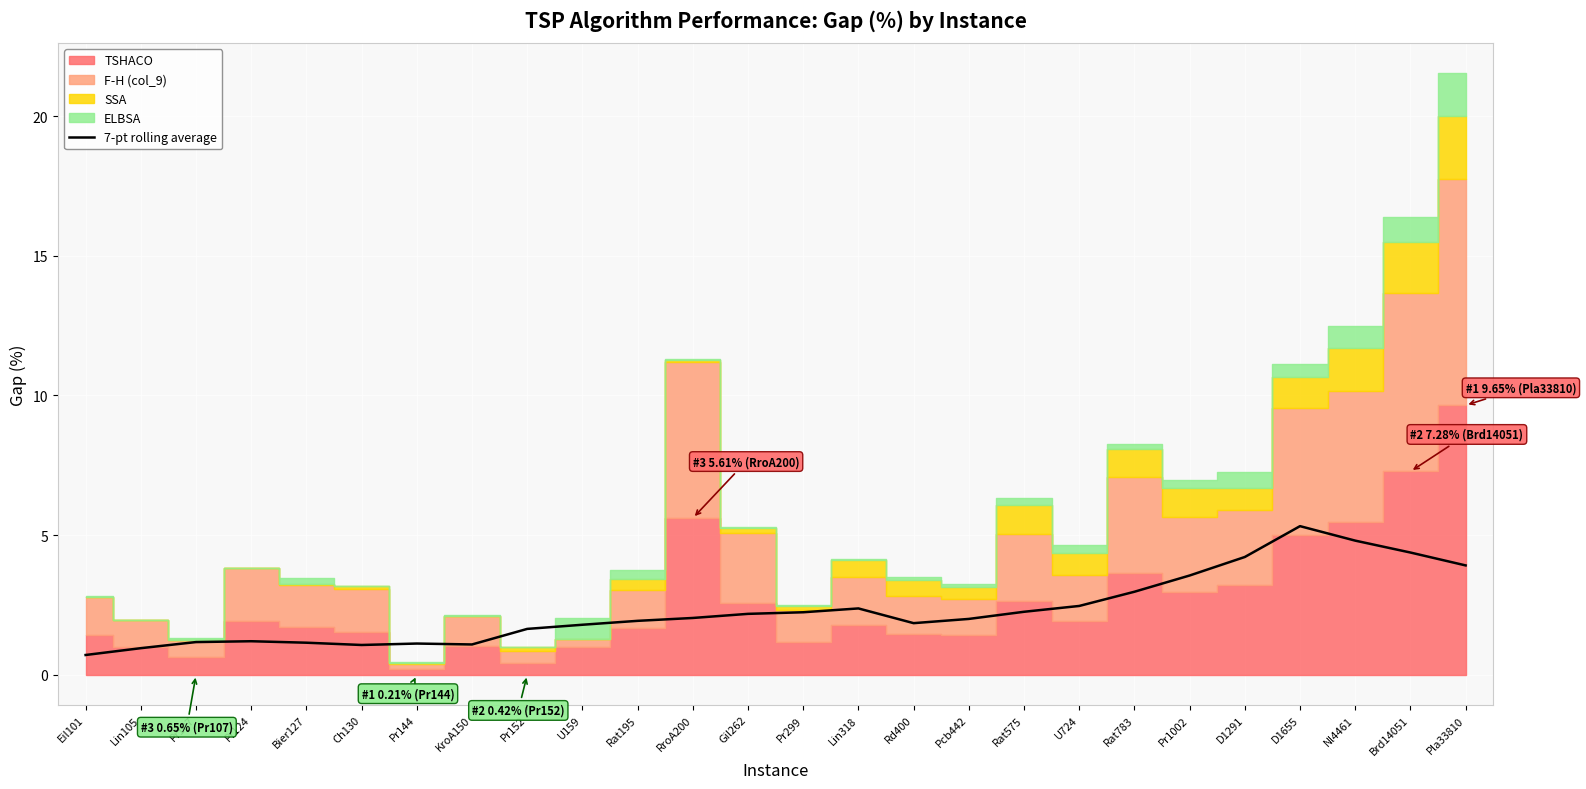

What is the label of the 7th point from the right?

Rat783